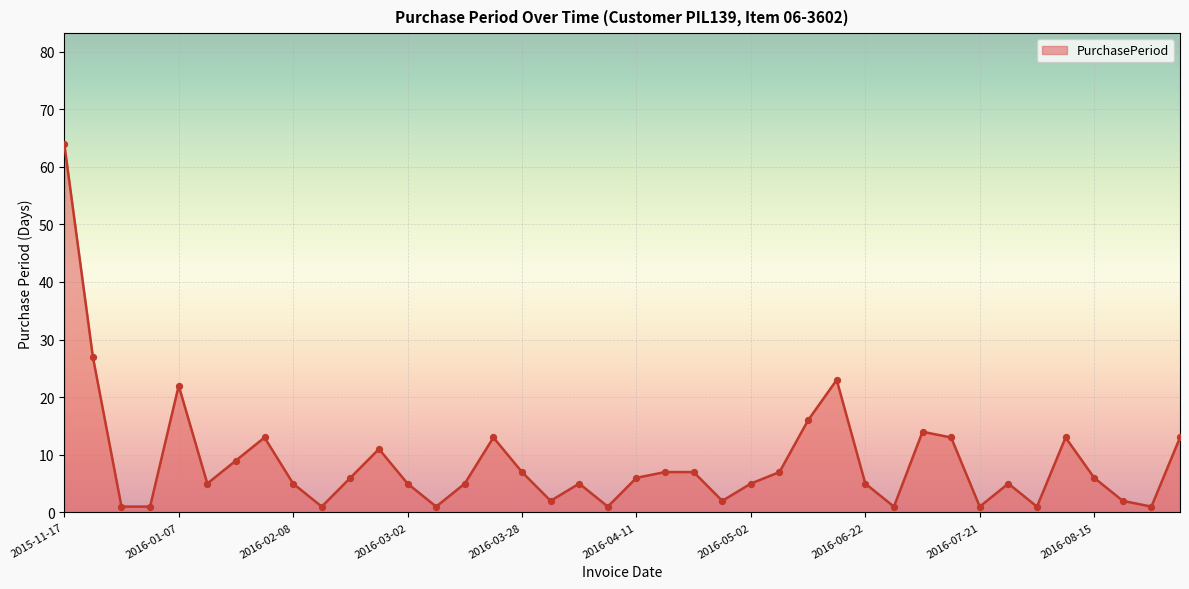

What is the difference between the maximum and minimum values?

63